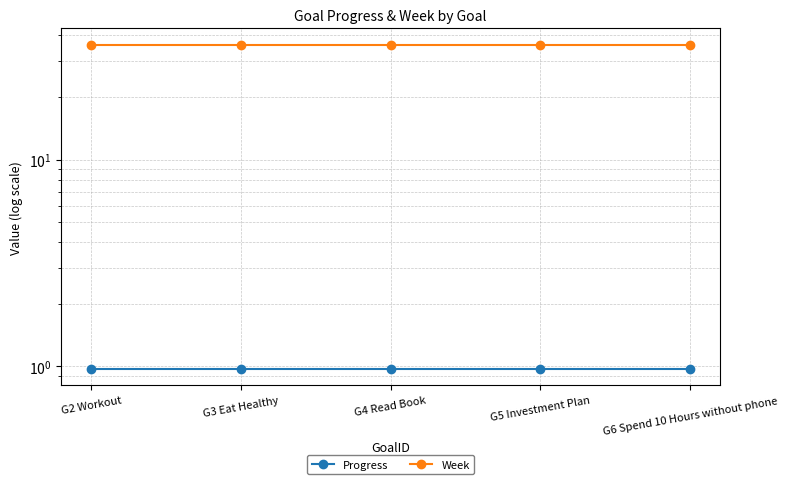

Where is Week nearest to the value 36?

G2 Workout